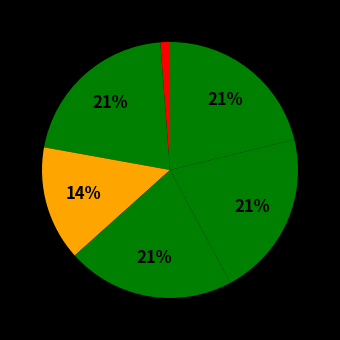

How many segments does this pie chart have?

6